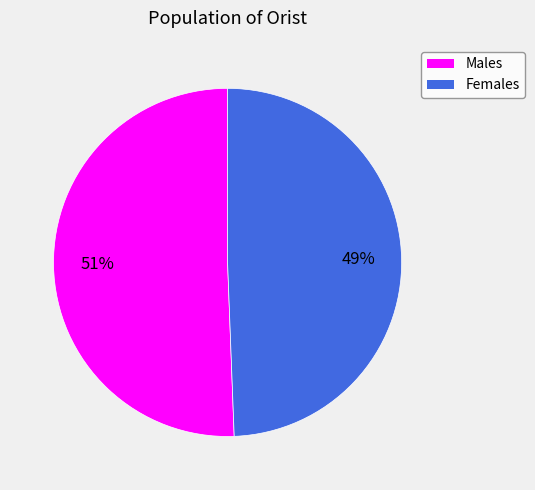

To the nearest percent, what is the average slice percentage?

50%